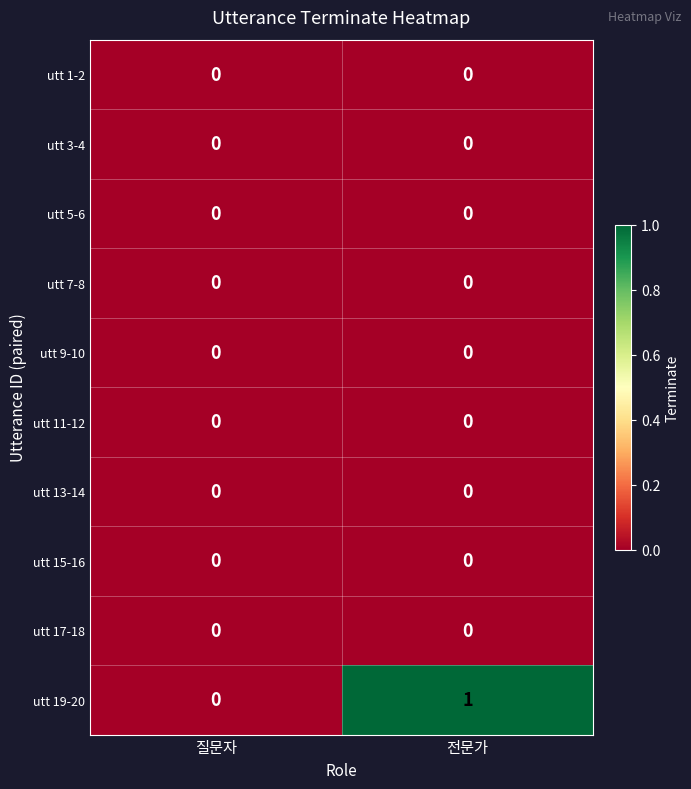

Reading left to right, list all the values displayed in this chart.

utt 1-2: 질문자=0	전문가=0
utt 3-4: 질문자=0	전문가=0
utt 5-6: 질문자=0	전문가=0
utt 7-8: 질문자=0	전문가=0
utt 9-10: 질문자=0	전문가=0
utt 11-12: 질문자=0	전문가=0
utt 13-14: 질문자=0	전문가=0
utt 15-16: 질문자=0	전문가=0
utt 17-18: 질문자=0	전문가=0
utt 19-20: 질문자=0	전문가=1